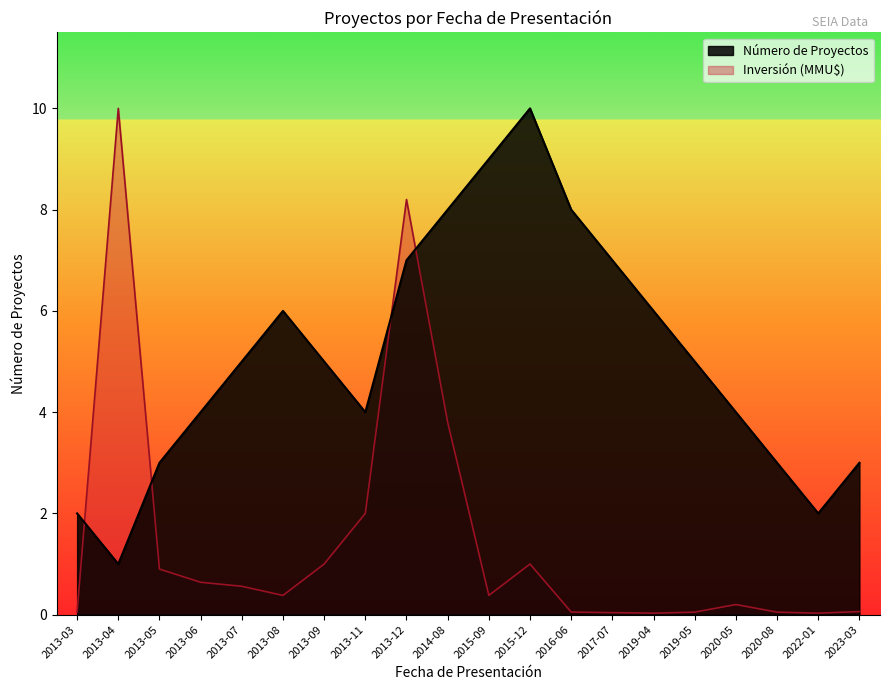

How many times do Número de Proyectos and Inversión (MMU$) cross each other?

4